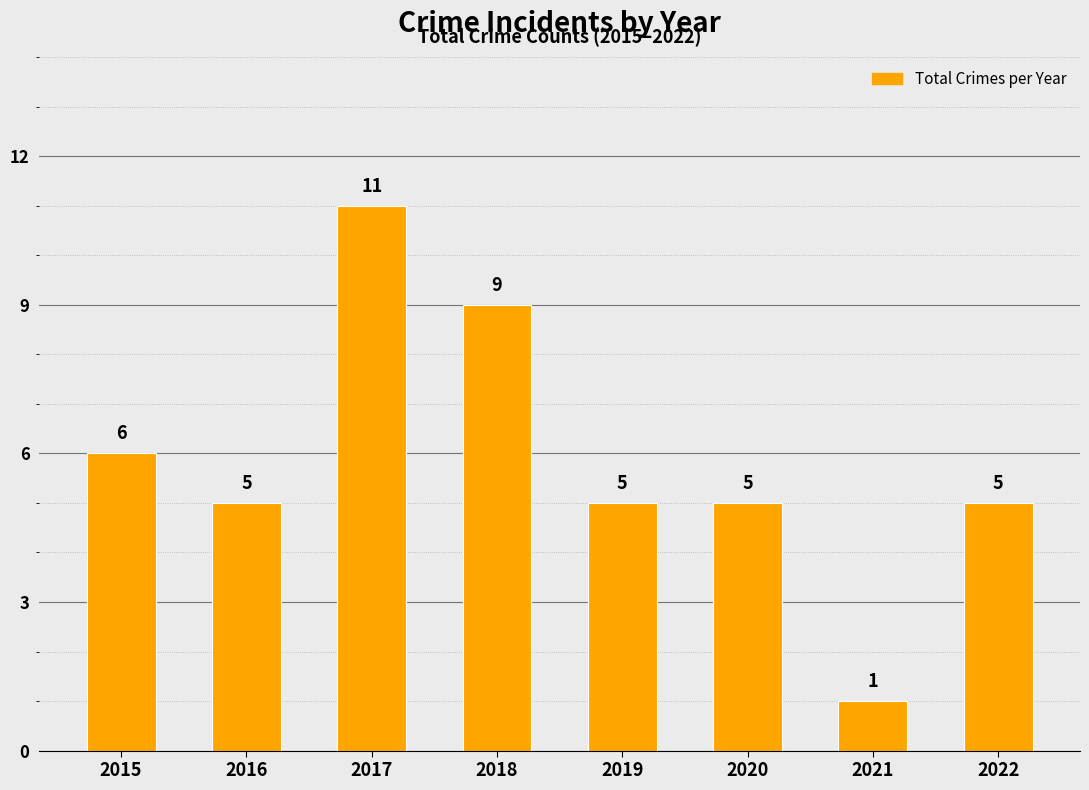

What is the average value?

6